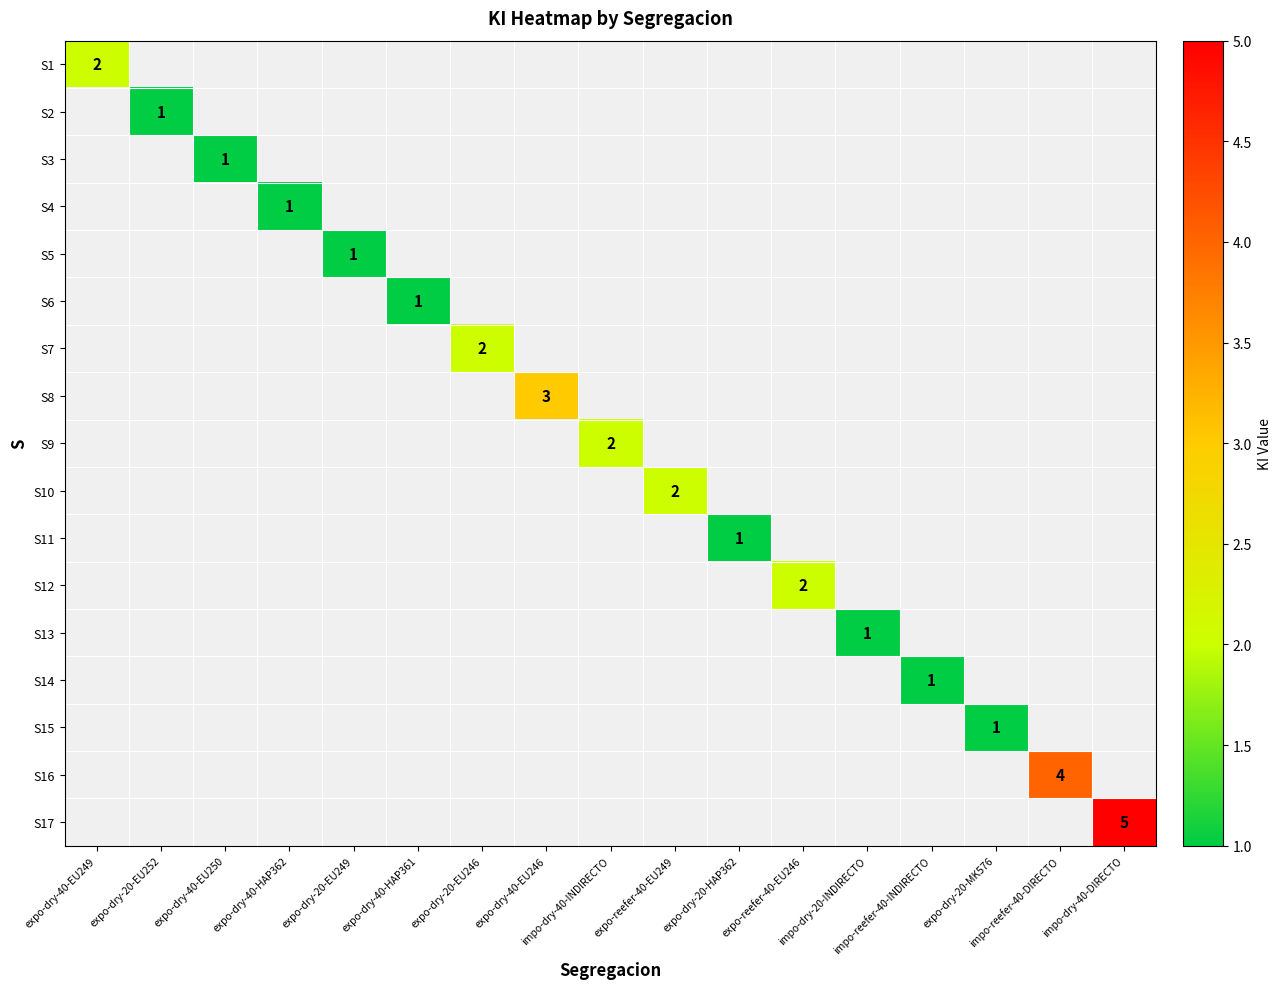

At how many categories does at least one series exceed 2?

3